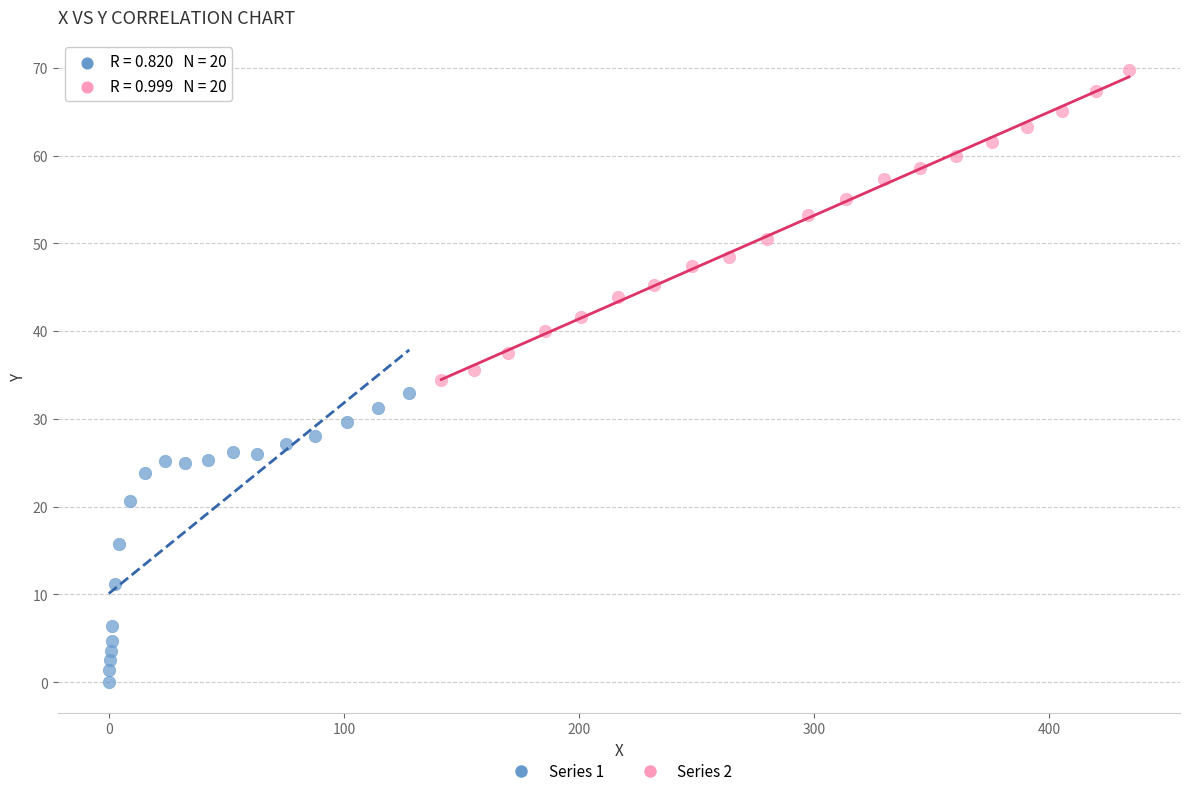

Which series reaches the minimum Y coordinate?

Series 1